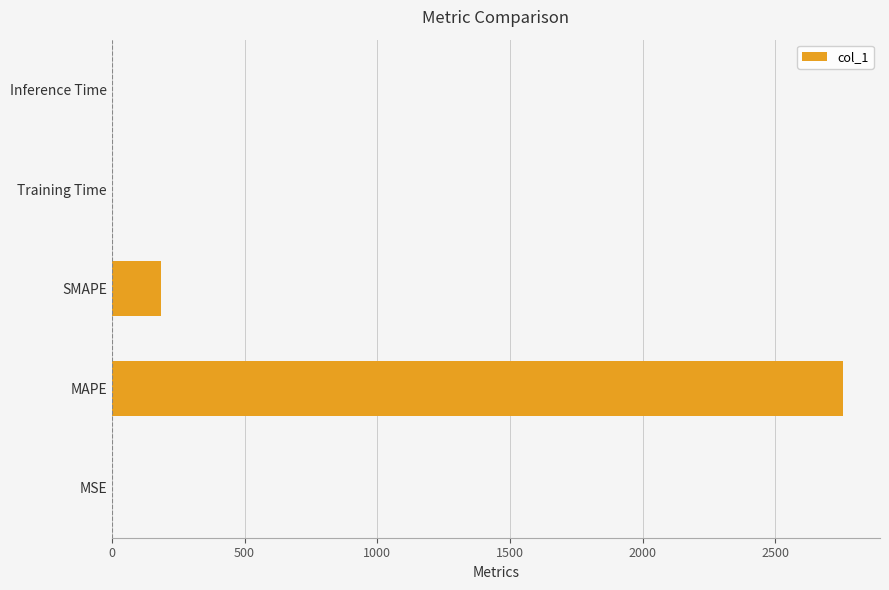

What is the average value?

588.6